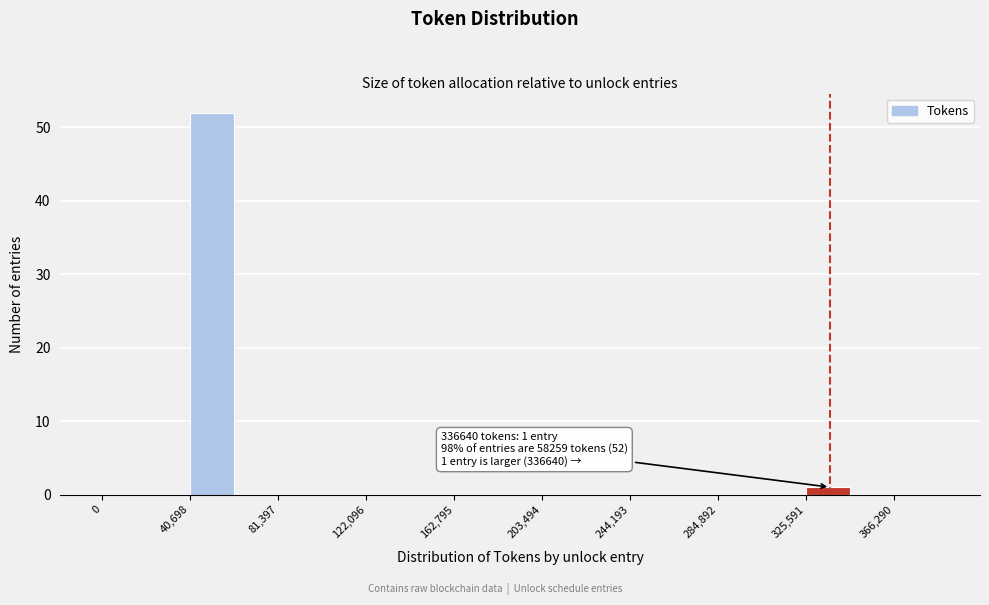

Over which range of the x-axis is the bar tallest?

40000 to 60000